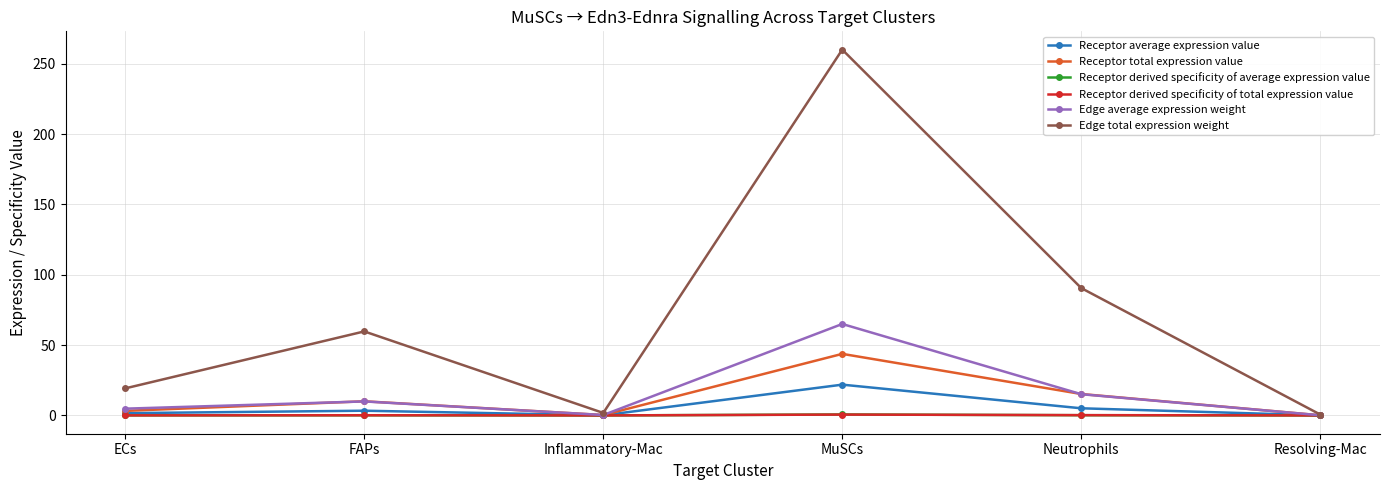

Which series has the largest range (max minus min)?

Edge total expression weight